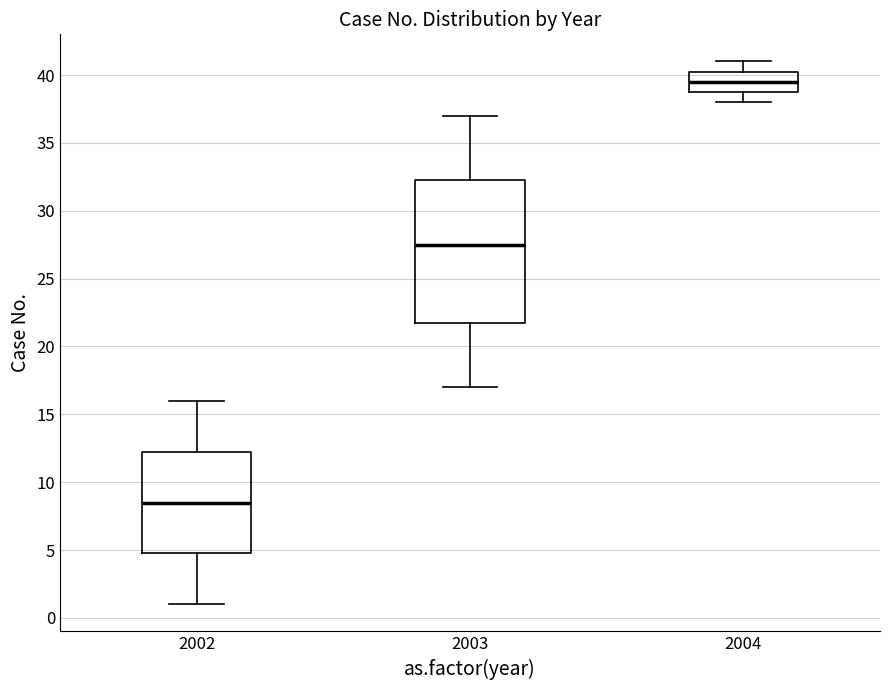

Which box is the tallest, from its lower edge to its upper edge?

2003